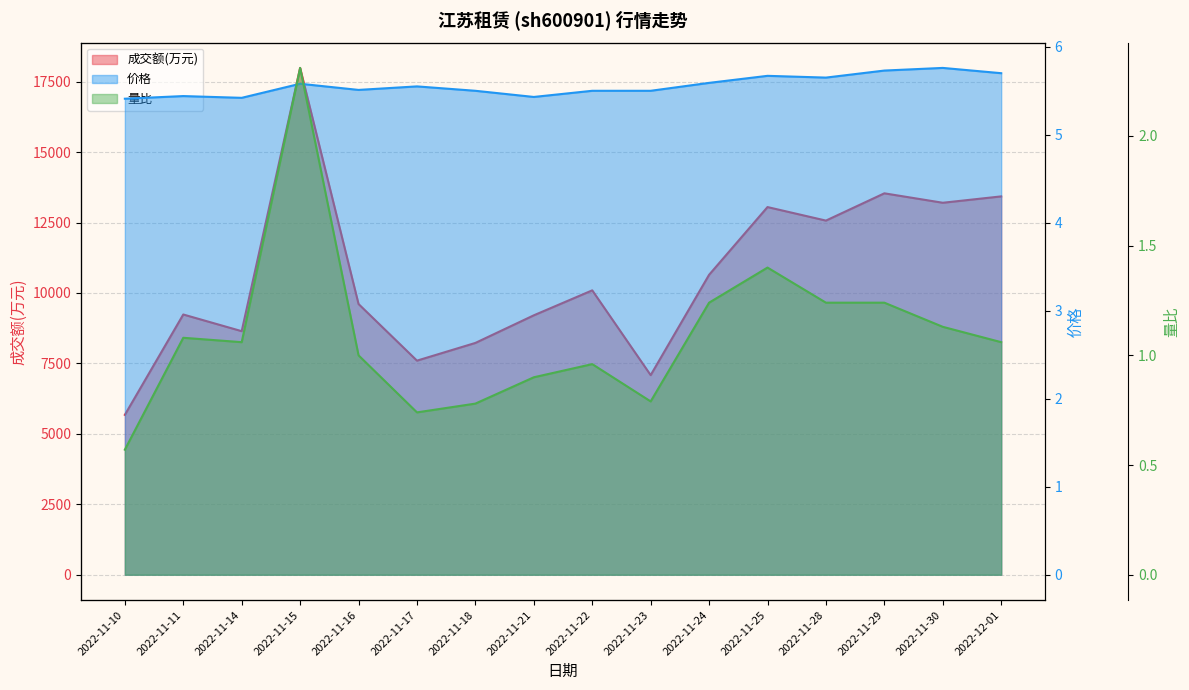

Where does the 量比 series first go above 1?

2022-11-11